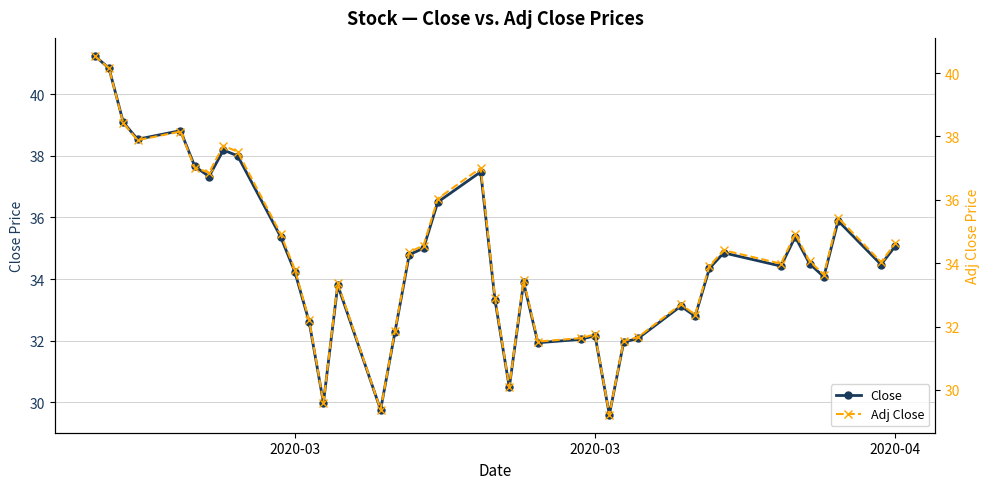

How many data points does each series have?

40